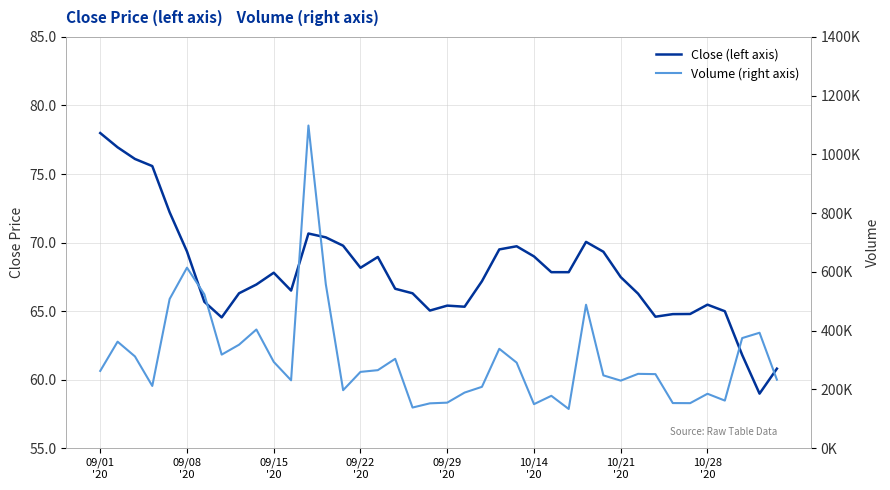

The Volume (right axis) series shows 208857.0 at 22. True or false?

True